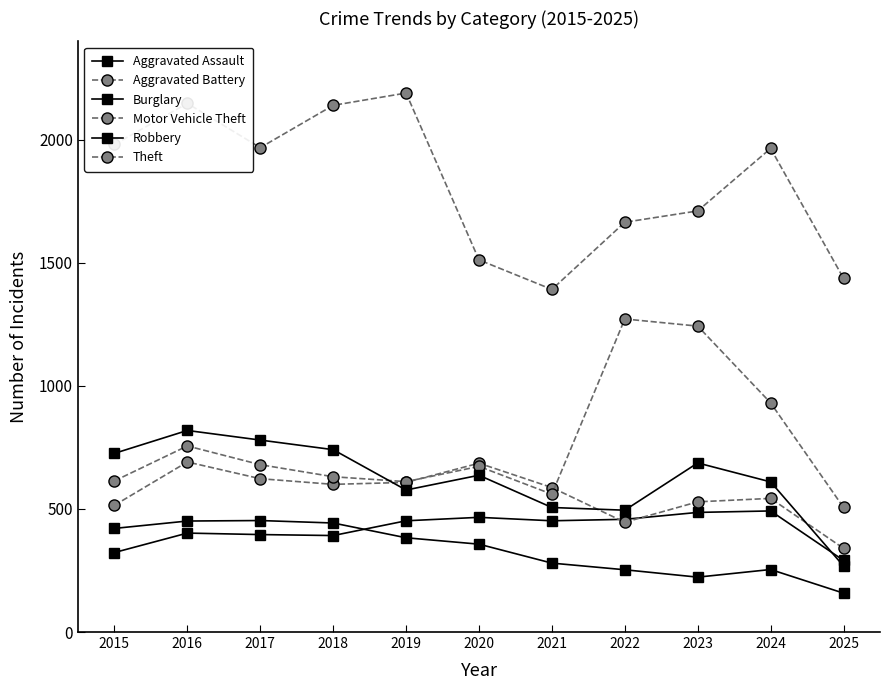

How many data points in Robbery are less than 637?

5